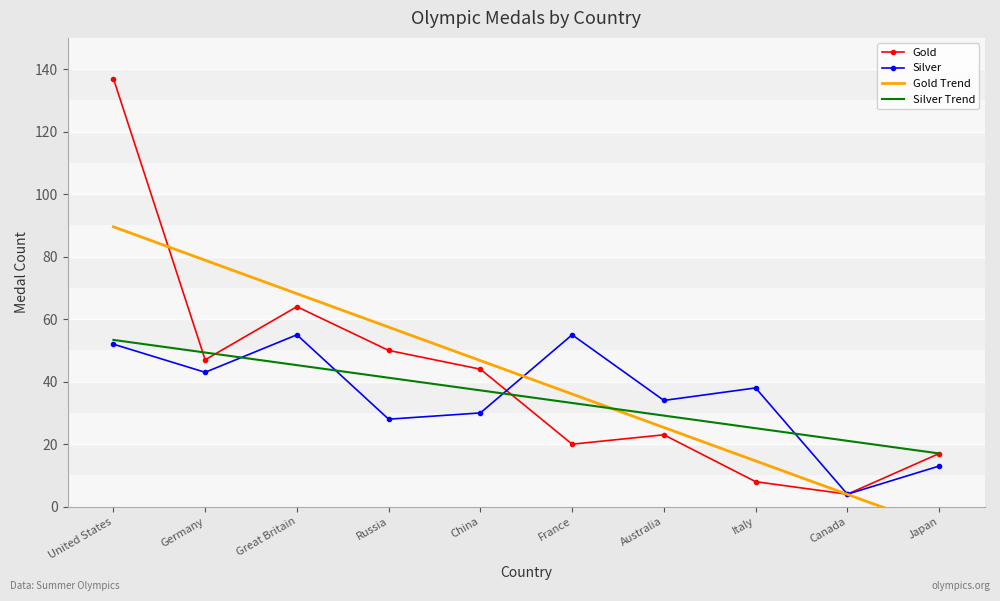

Between Great Britain and Australia, which is larger?

Great Britain